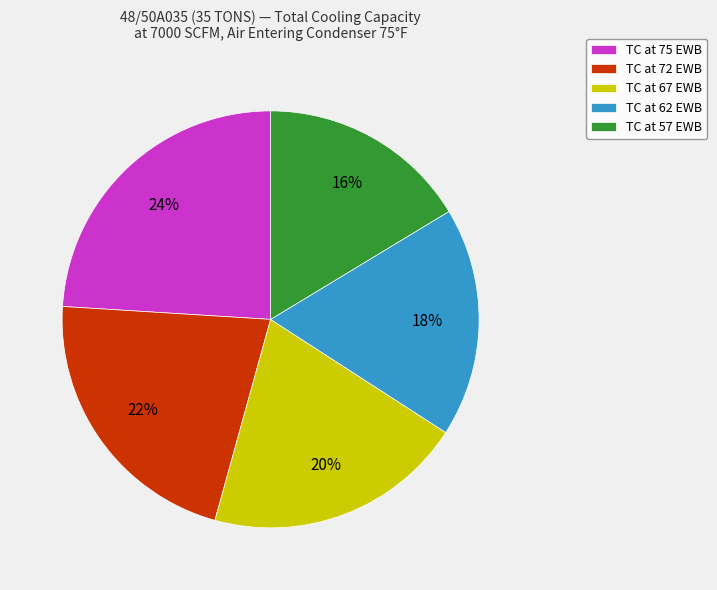

Count the number of slices in the pie.

5